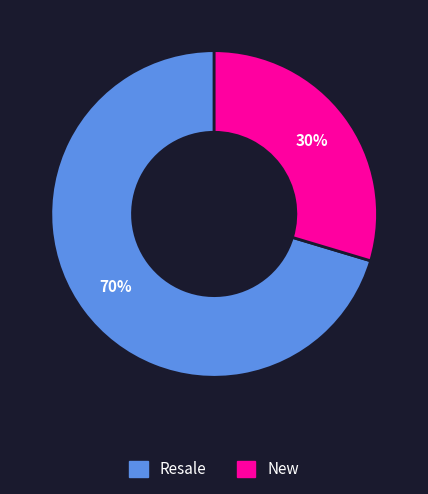

What is the largest slice in the pie chart?

Resale